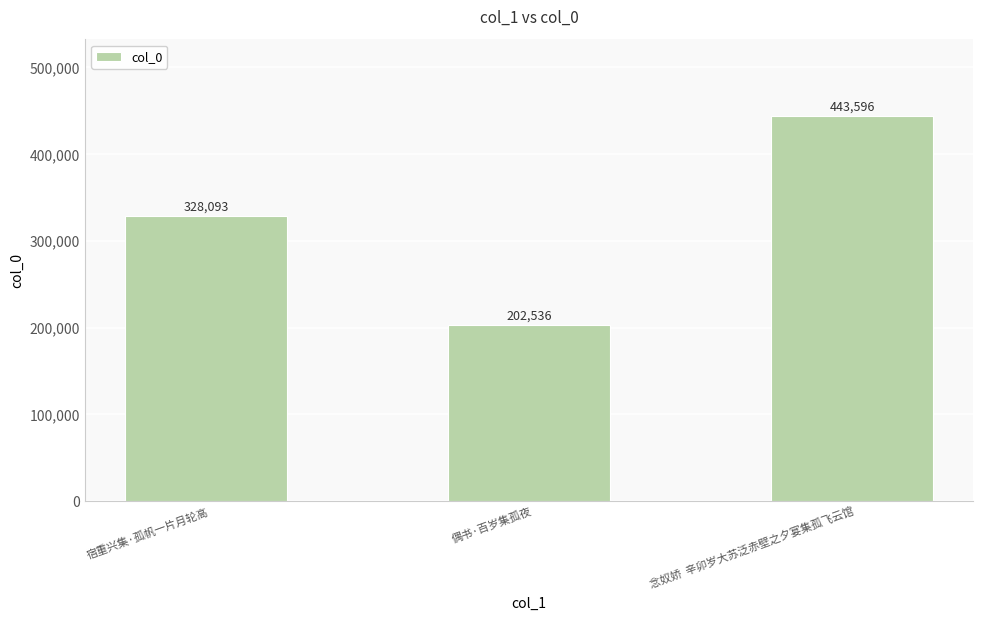

What is the change in value from 偶书·百岁集孤夜 to 念奴娇  辛卯岁大苏泛赤壁之夕宴集孤飞云馆?

+241060